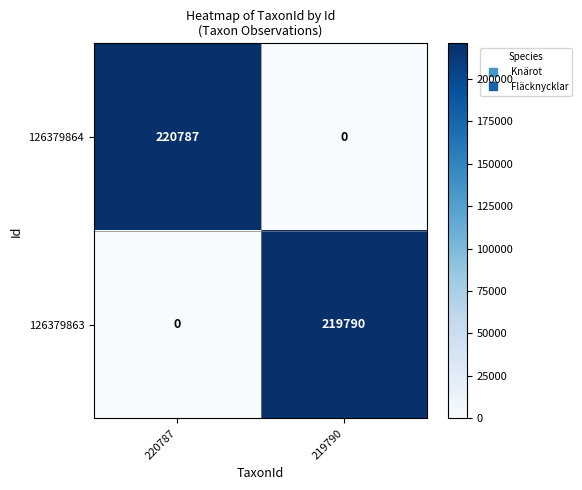

How many values in 126379863 are above zero?

1